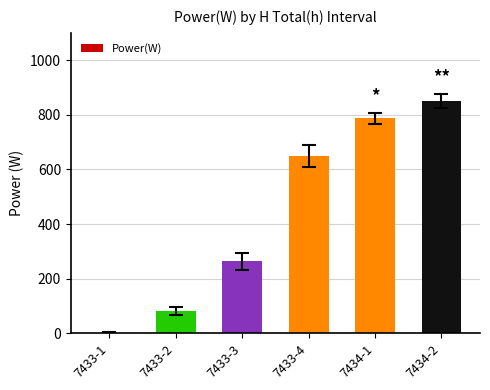

What is the sum of all values?

2631